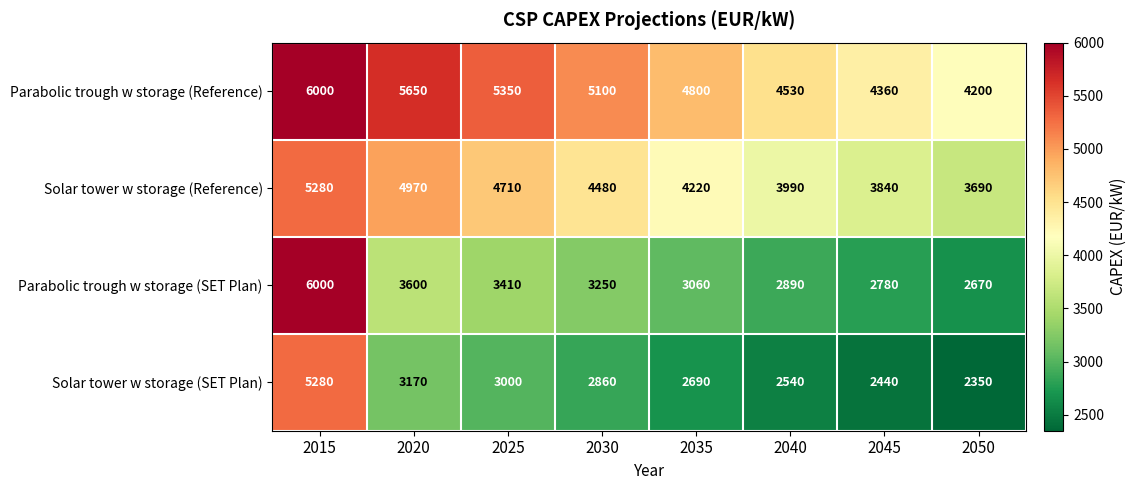

What value does the Parabolic trough w storage (Reference) series have at 2035, to the nearest 10?

4800